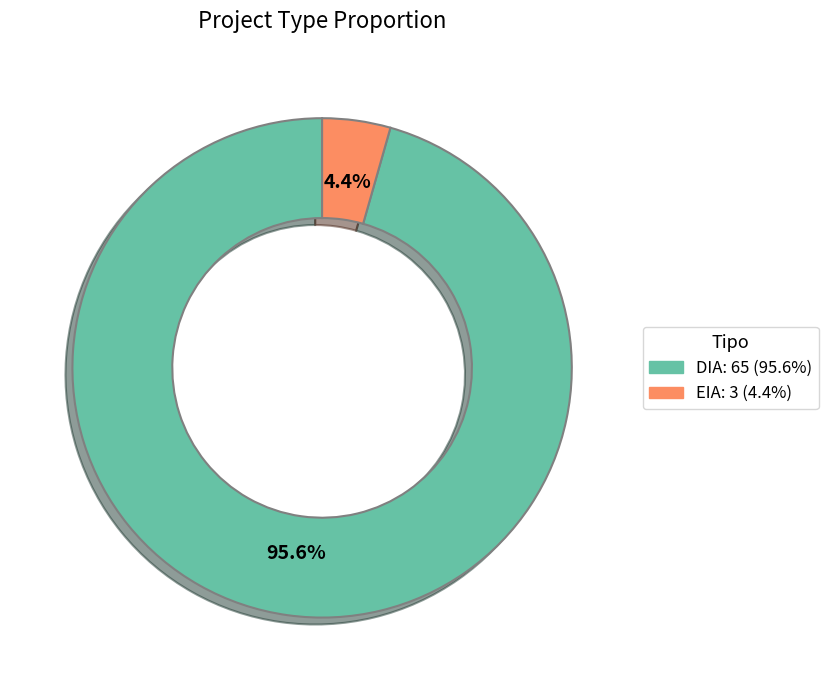

What percentage is the EIA slice, to the nearest percent?

4%